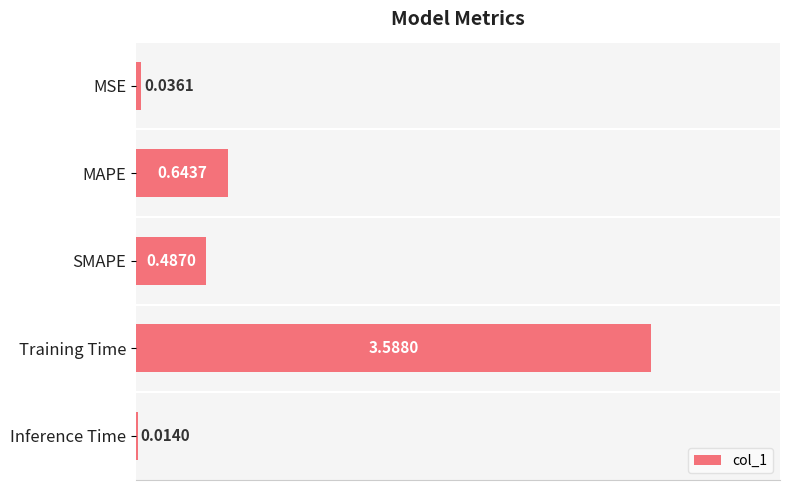

Which has a higher value, MSE or Inference Time?

MSE